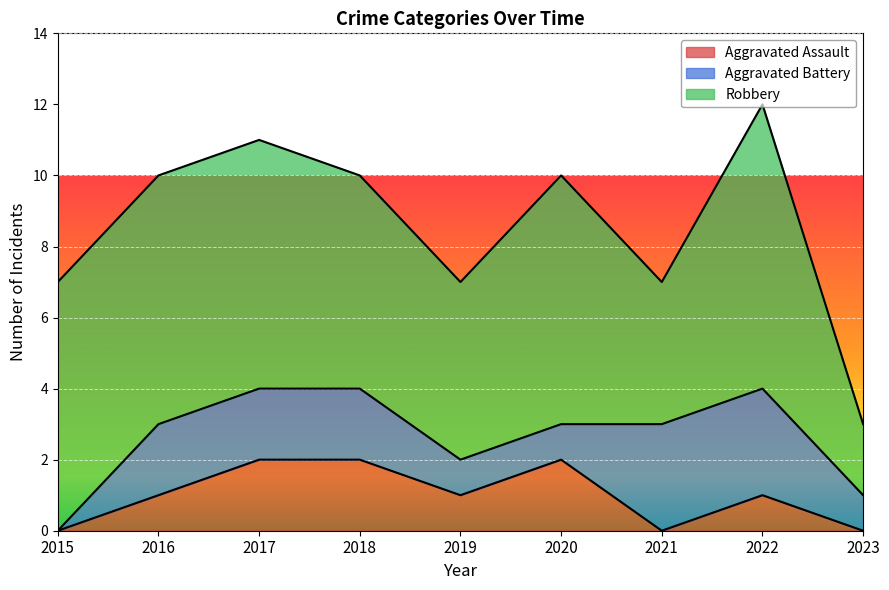

Reading right to left, transcribe all the data shown in this chart.

Aggravated Assault: 0	1	0	2	1	2	2	1	0
Aggravated Battery: 1	3	3	1	1	2	2	2	0
Robbery: 2	8	4	7	5	6	7	7	7